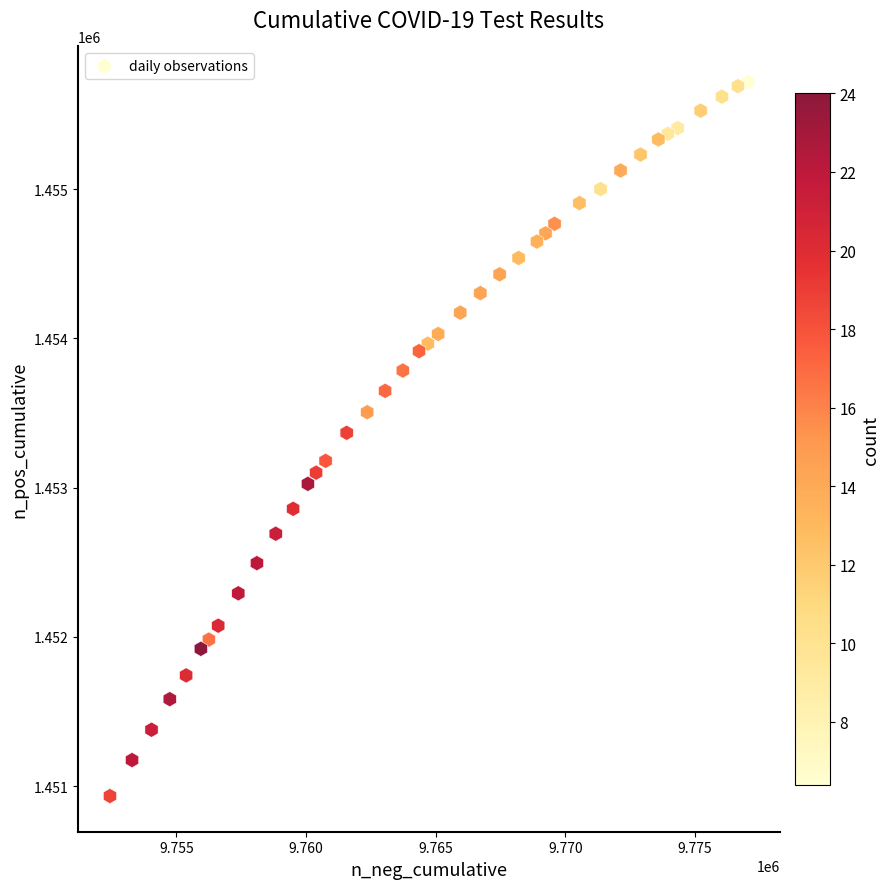

What is the range of X values (max minus min)?

24617